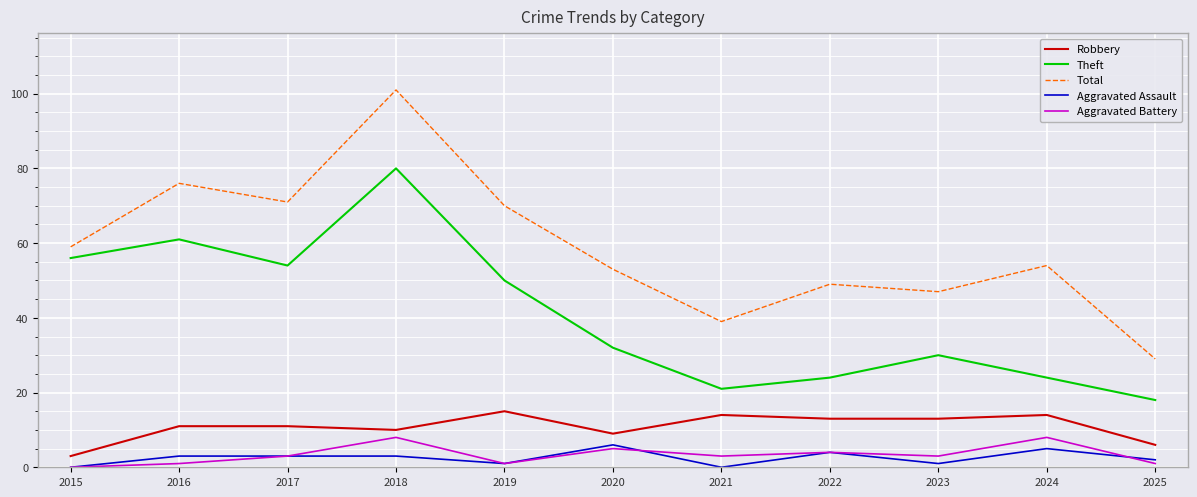

Is the value of Robbery at 2021 greater than the value of Theft at 2024?

No